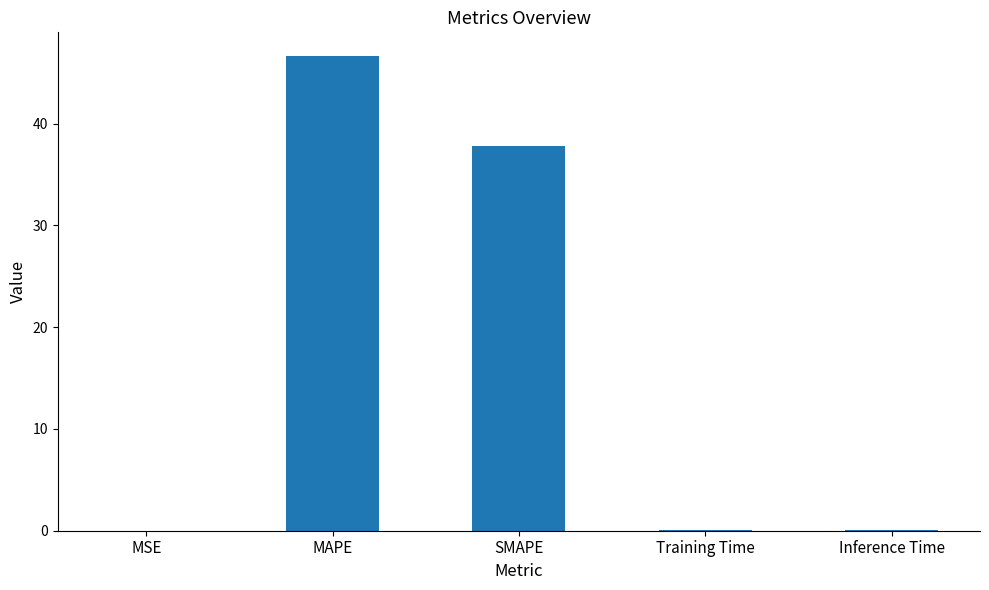

What is the ratio of the value at SMAPE to the value at MAPE?

0.8